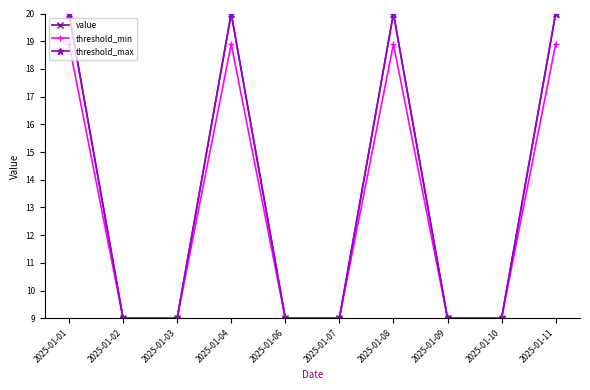

Is this an area chart (filled region under the line)?

No